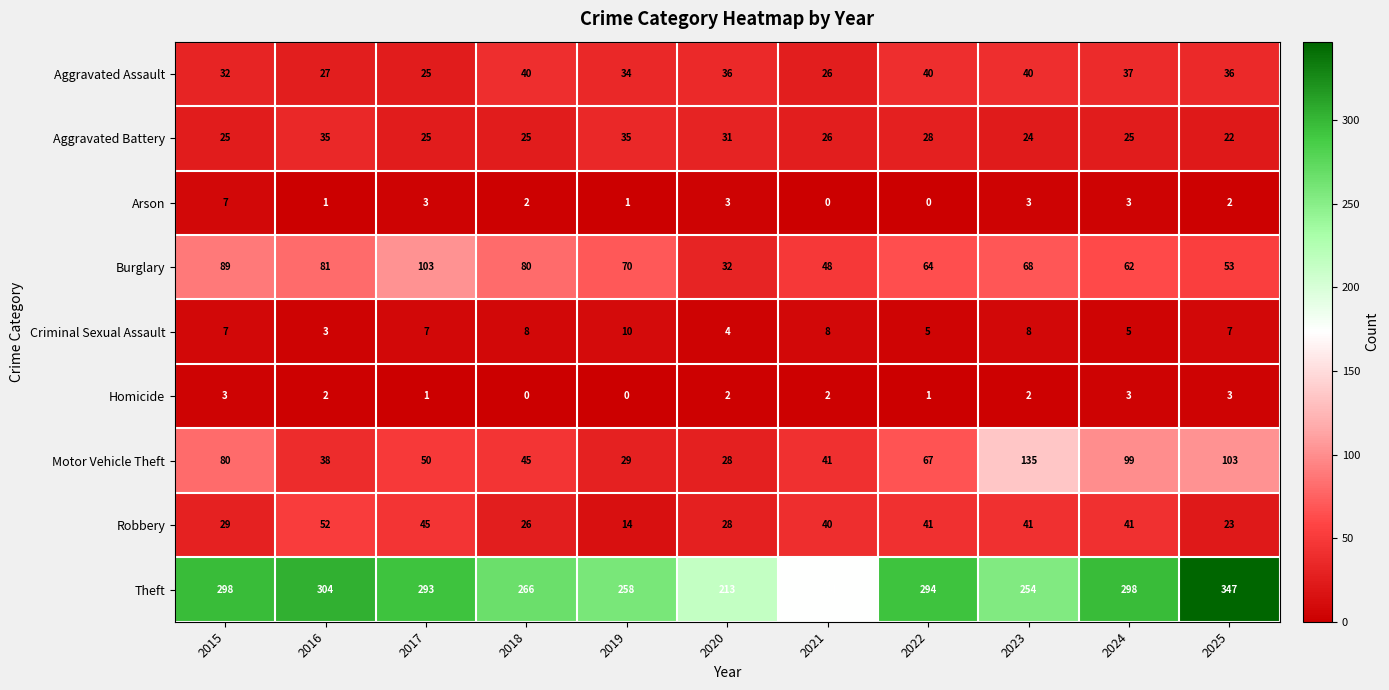

Rank the series by their maximum value, from lowest to highest.

Homicide, Arson, Criminal Sexual Assault, Aggravated Battery, Aggravated Assault, Robbery, Burglary, Motor Vehicle Theft, Theft